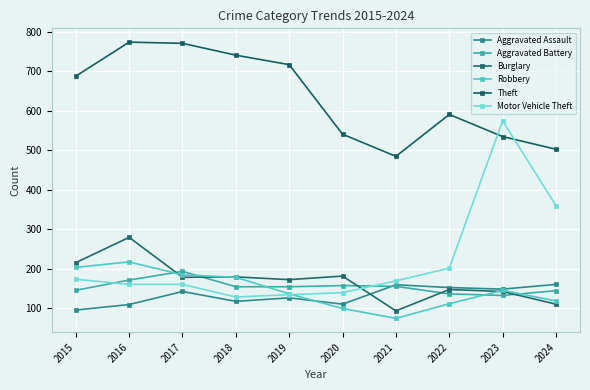

What is the value of the Aggravated Assault point at the 5th from the left?

127